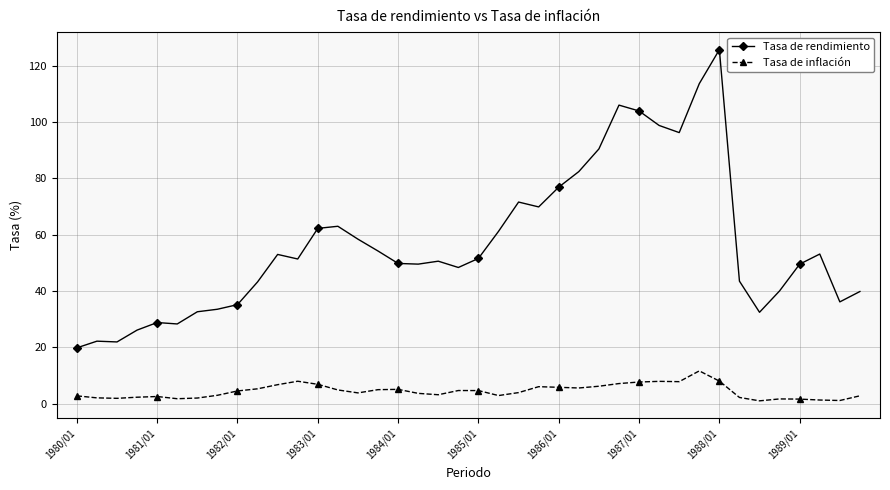

Which series has the largest total across all categories?

Tasa de rendimiento